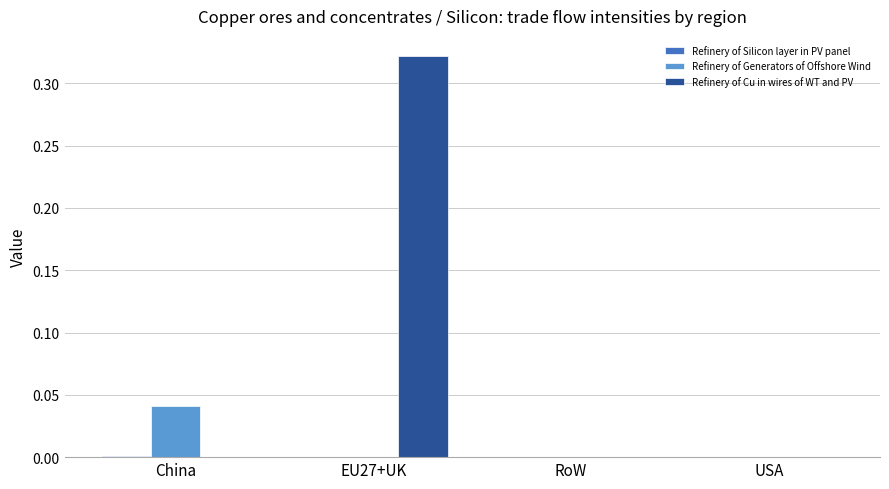

Which series has the largest total across all categories?

Refinery of Cu in wires of WT and PV